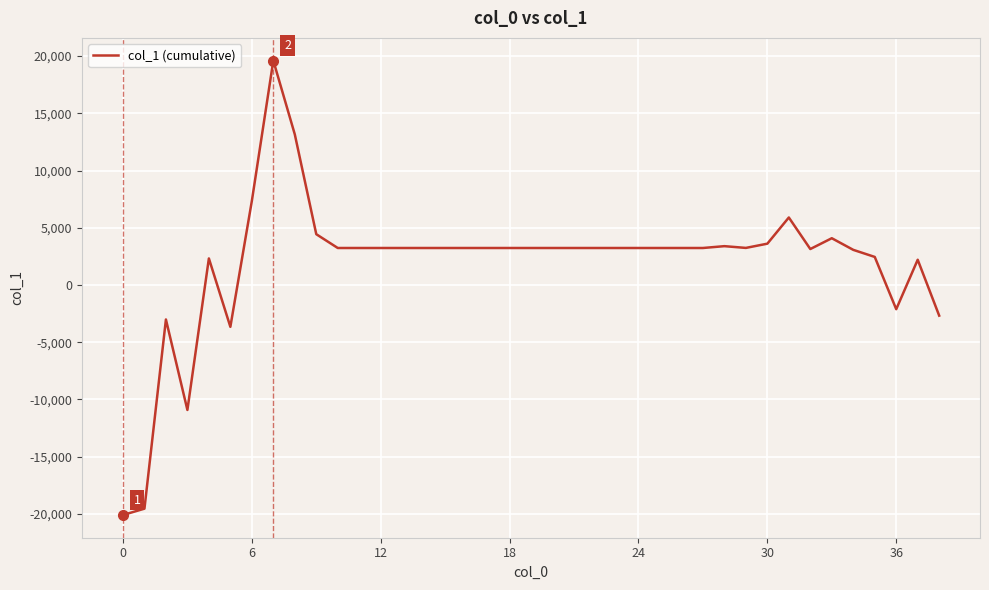

What is the difference between the maximum and minimum values?

39701.9